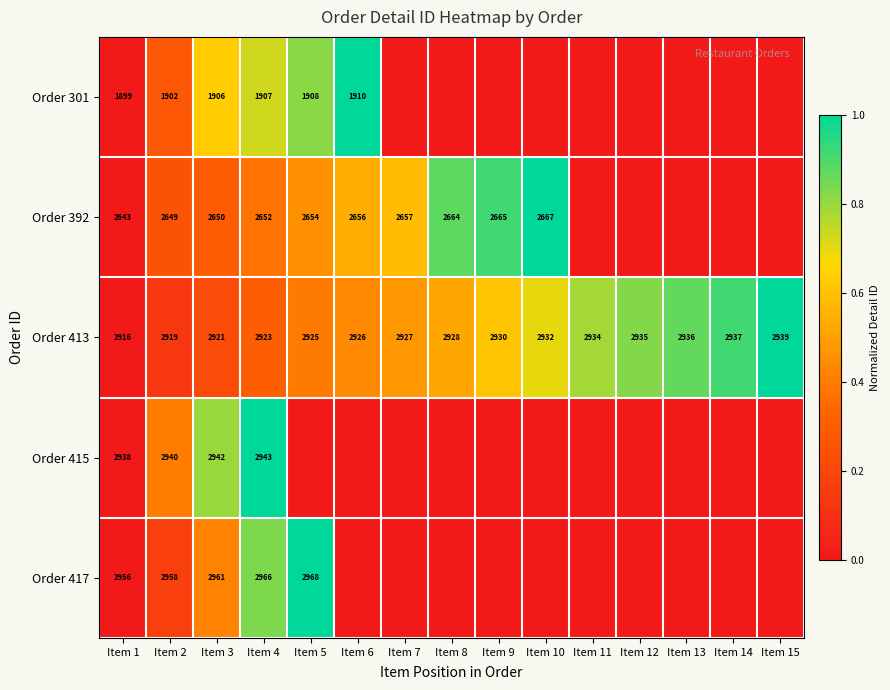

What is the difference between the maximum and minimum values in the Order 413 series?

23